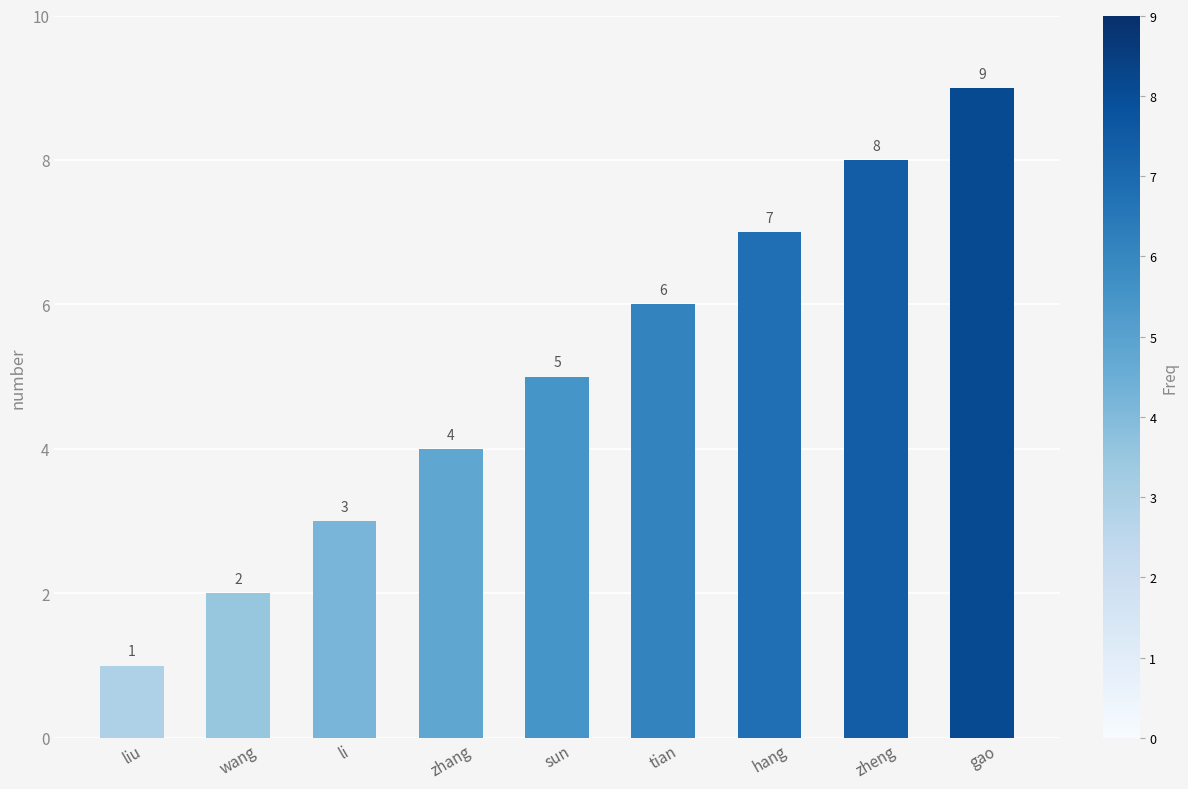

What is the difference between the maximum and minimum values?

8